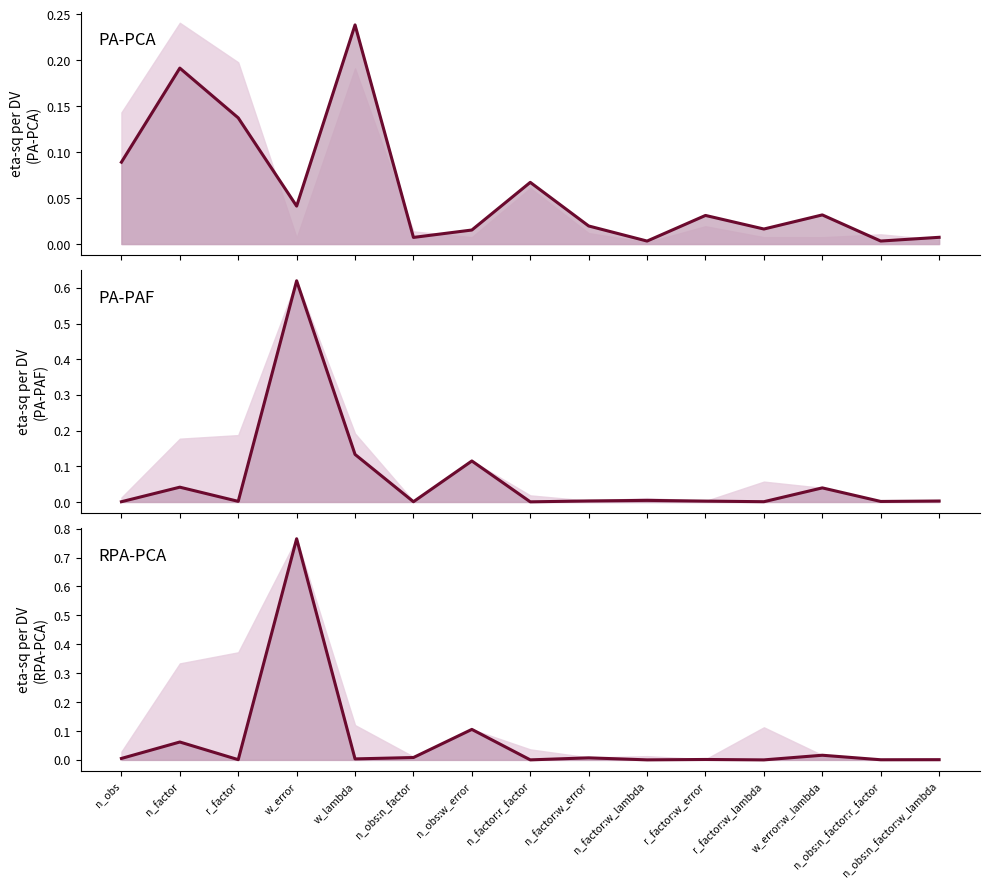

At which category is the sum across all series the highest?

w_error